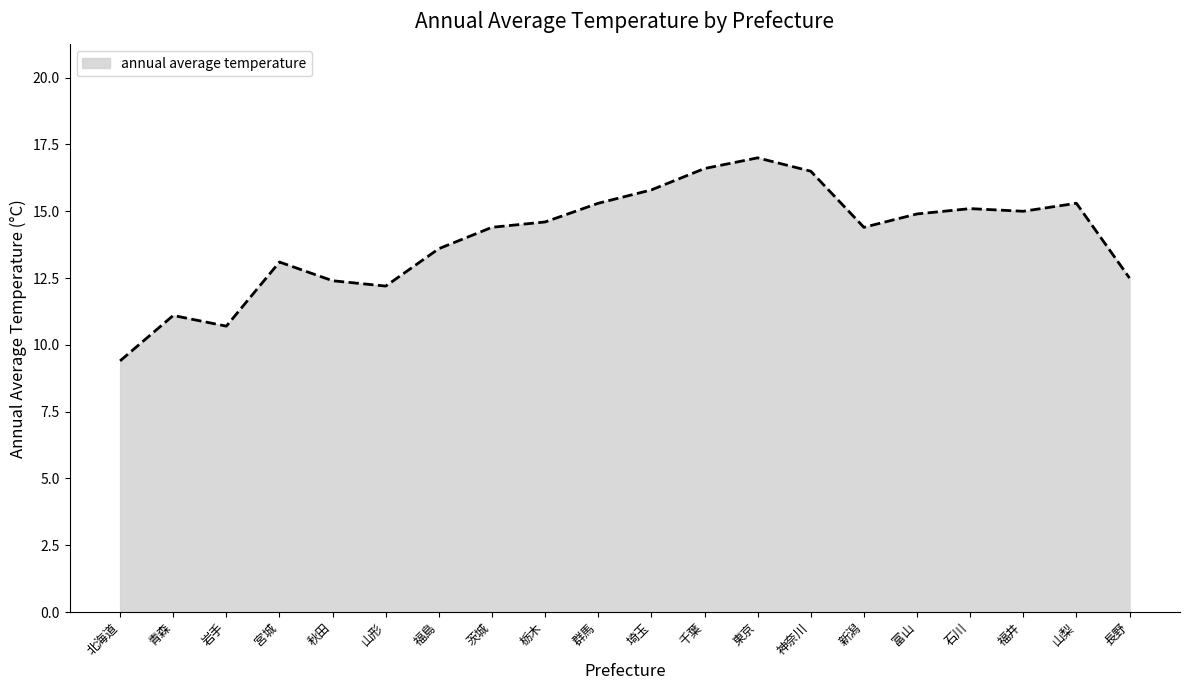

Reading left to right, list all the values displayed in this chart.

北海道=9.4	青森=11.1	岩手=10.7	宮城=13.1	秋田=12.4	山形=12.2	福島=13.6	茨城=14.4	栃木=14.6	群馬=15.3	埼玉=15.8	千葉=16.6	東京=17.0	神奈川=16.5	新潟=14.4	富山=14.9	石川=15.1	福井=15.0	山梨=15.3	長野=12.5